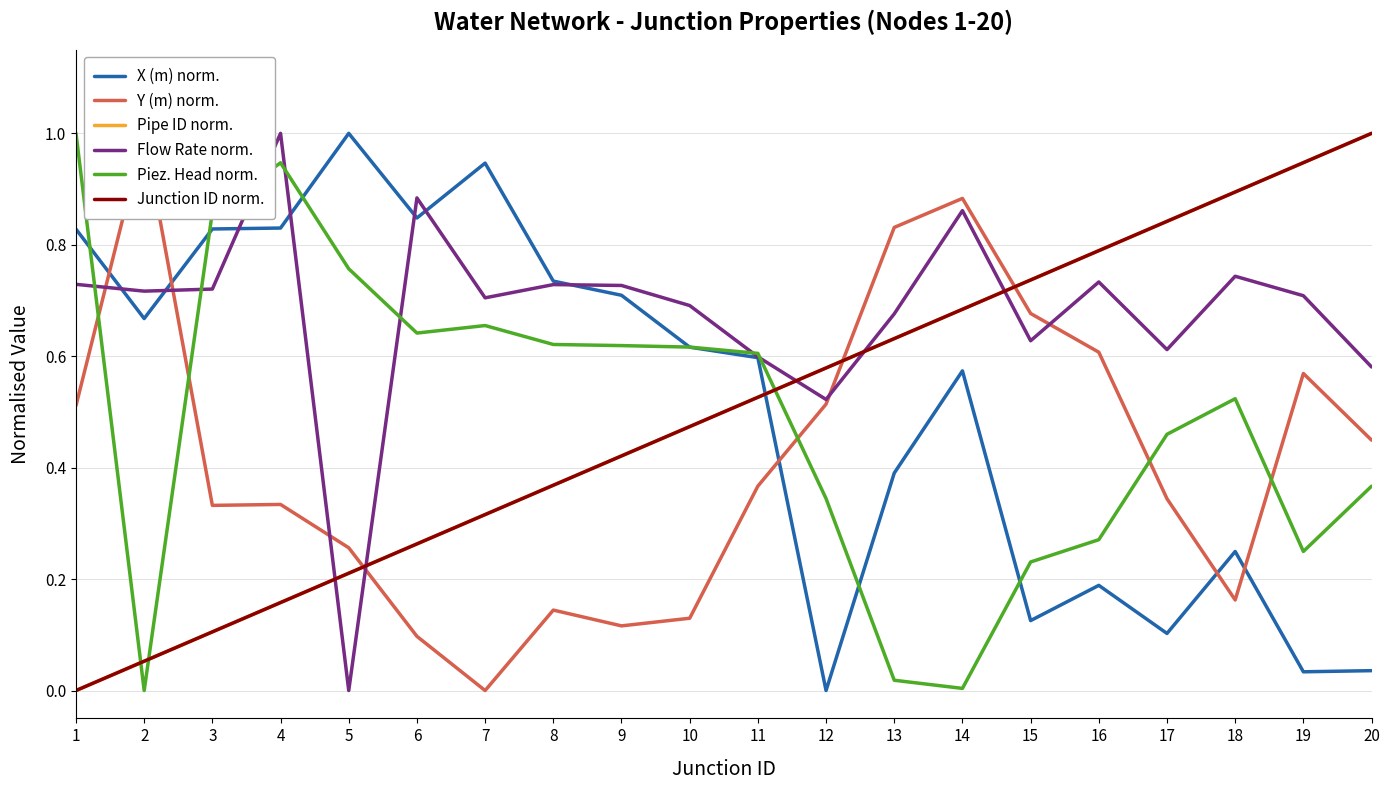

What is the value of the Piez. Head norm. point at the 17th from the left?

0.5